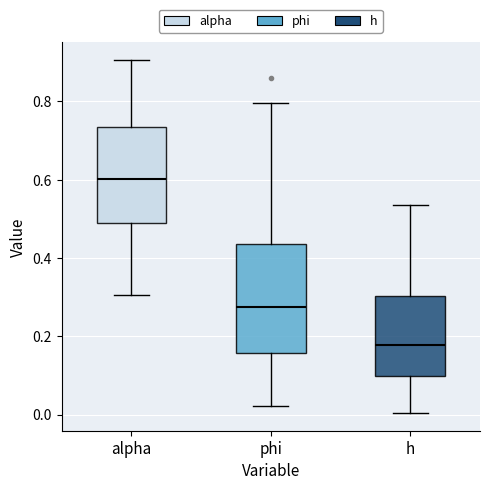

Where is the lower edge of the box for phi on the y-axis? The values are not printed on the chart, so give them approximately, as read against the axis.

0.16